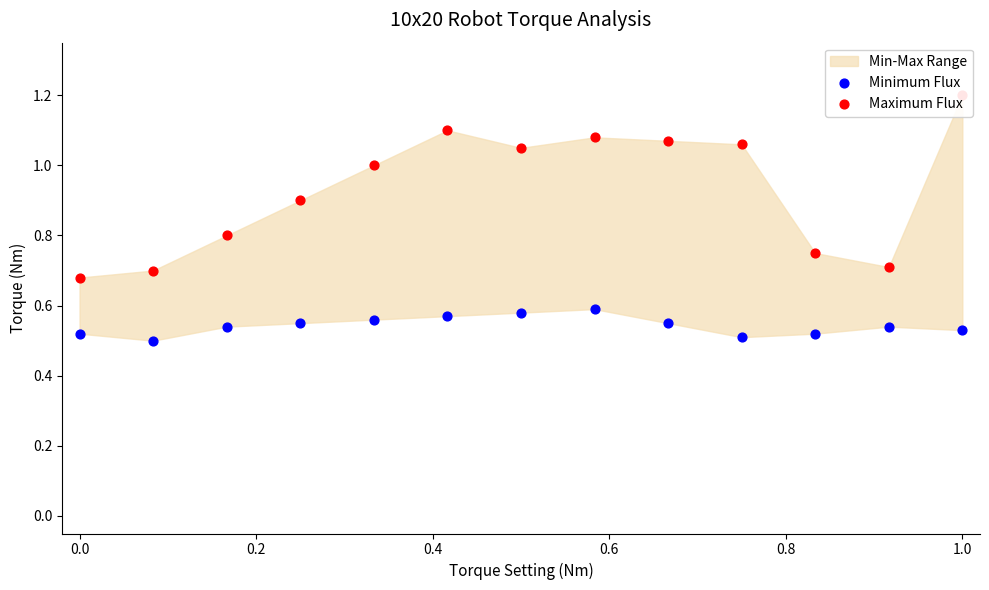

Which series contains the highest Y value?

Maximum Flux